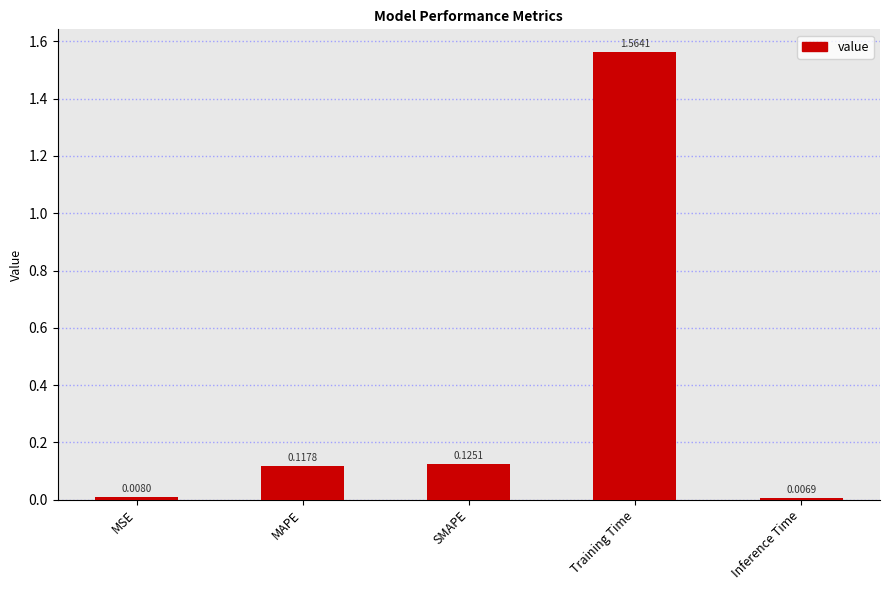

What is the difference between the values at Training Time and SMAPE?

1.4